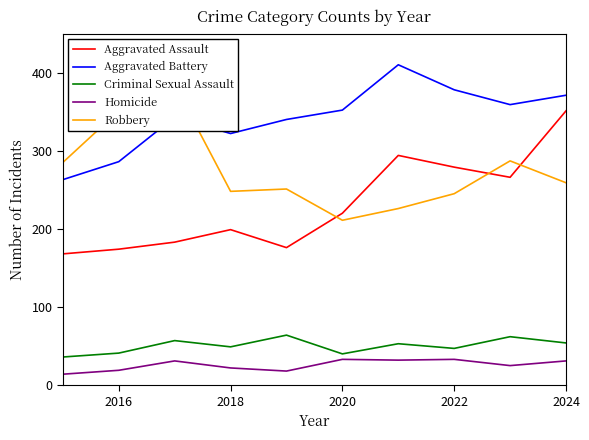

Is it true that Criminal Sexual Assault equals 41 at 2016?

True